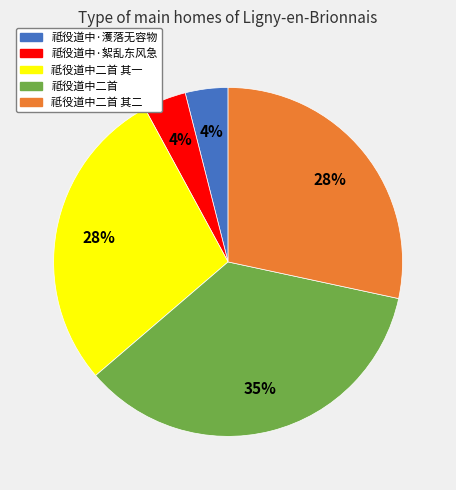

Count the number of slices in the pie.

5